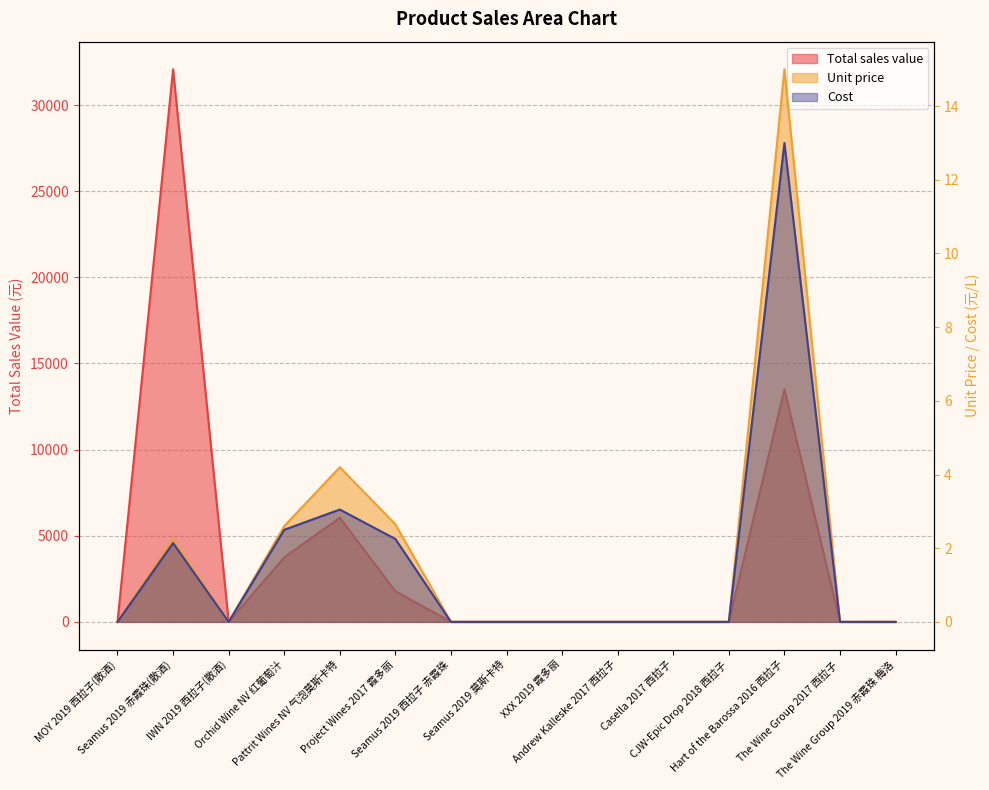

How many values in Cost are above zero?

5